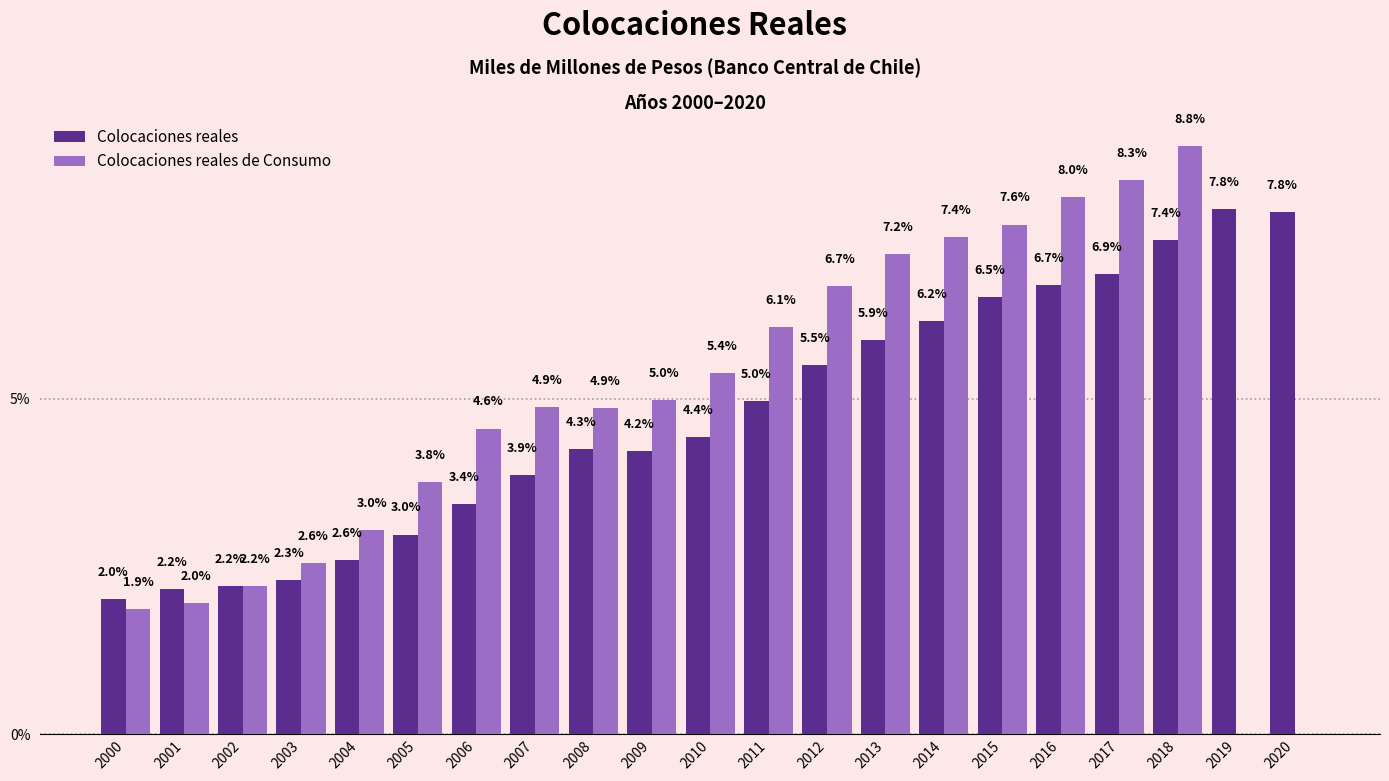

How many data points does each series have?

21